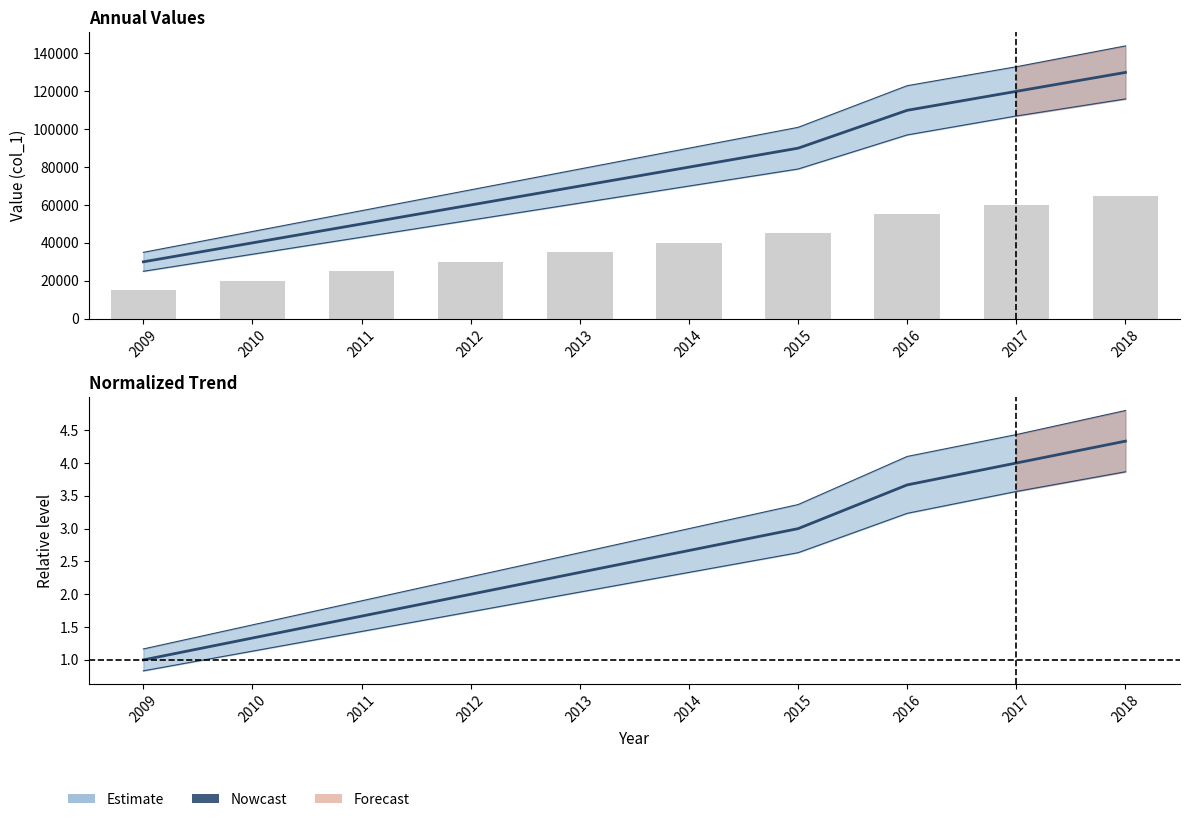

Rank the categories by value from highest to lowest.

2018, 2017, 2016, 2015, 2014, 2013, 2012, 2011, 2010, 2009